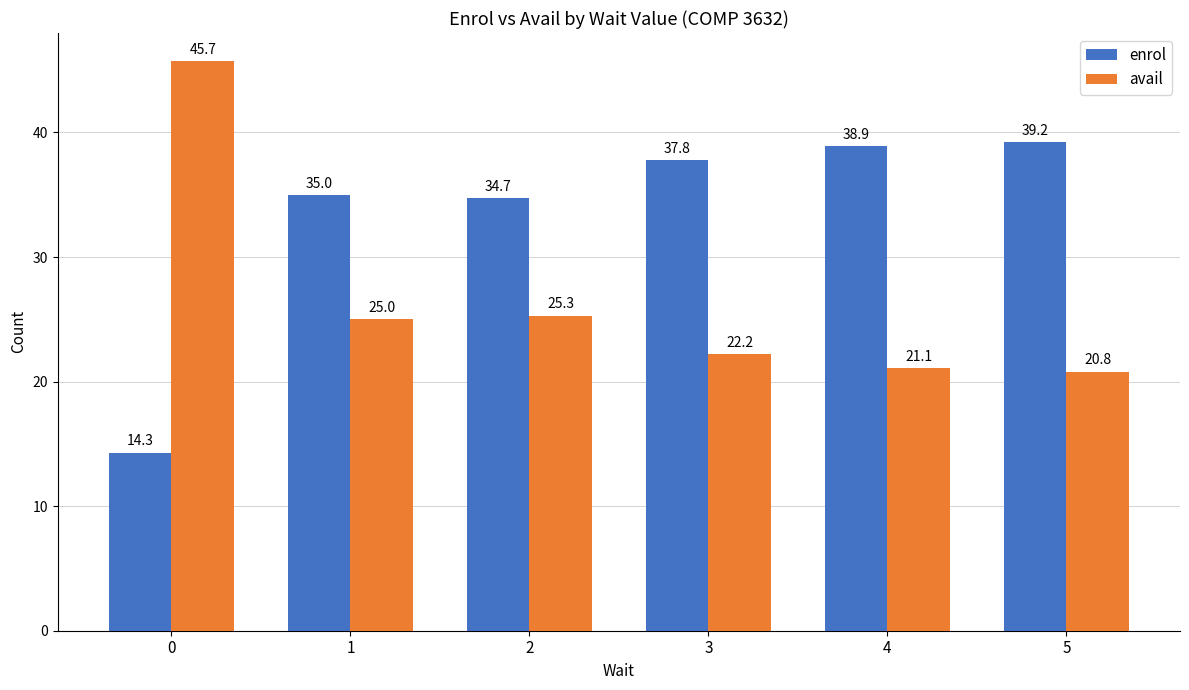

Which series has the largest total across all categories?

enrol